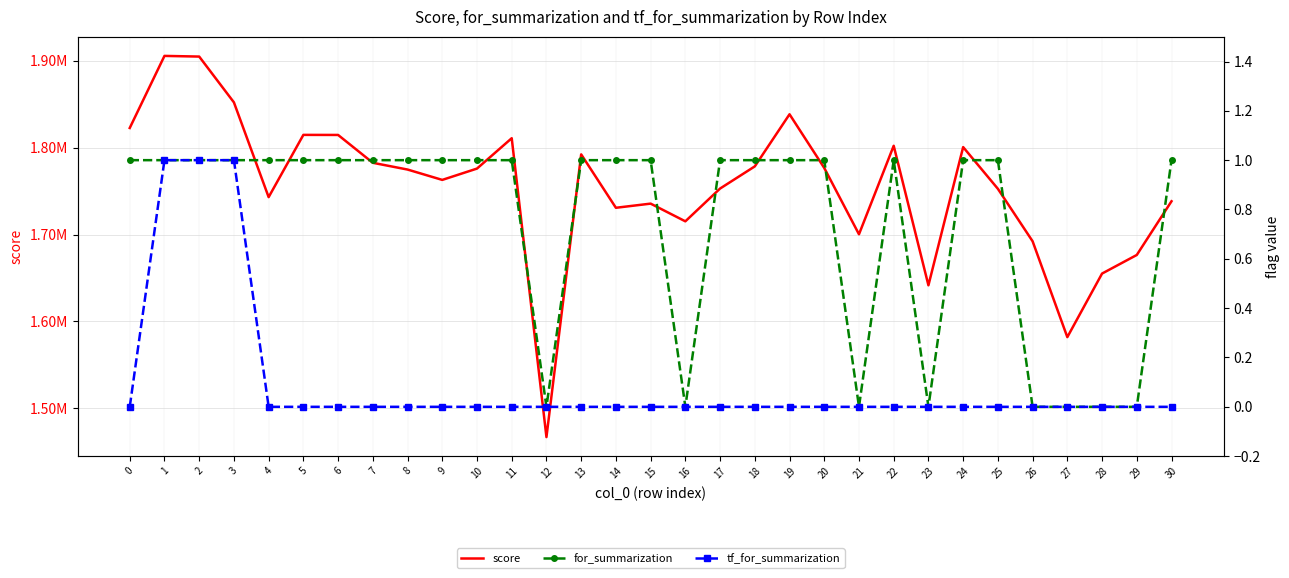

Where is score nearest to the value 1686217?

26